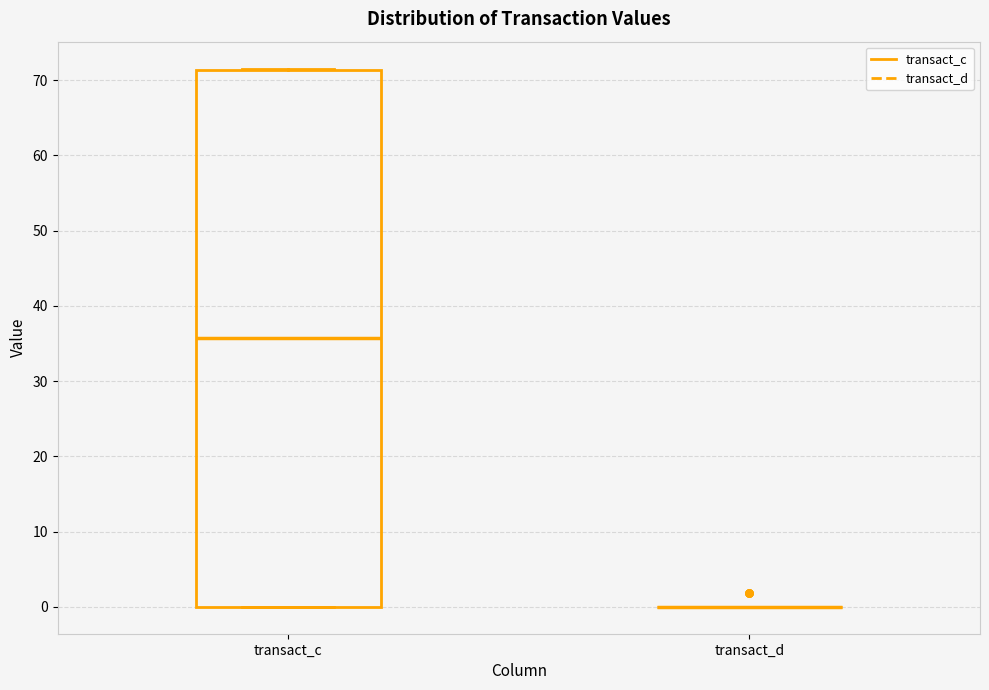

Comparing the boxes themselves (not the whiskers), which one is the tallest?

transact_c